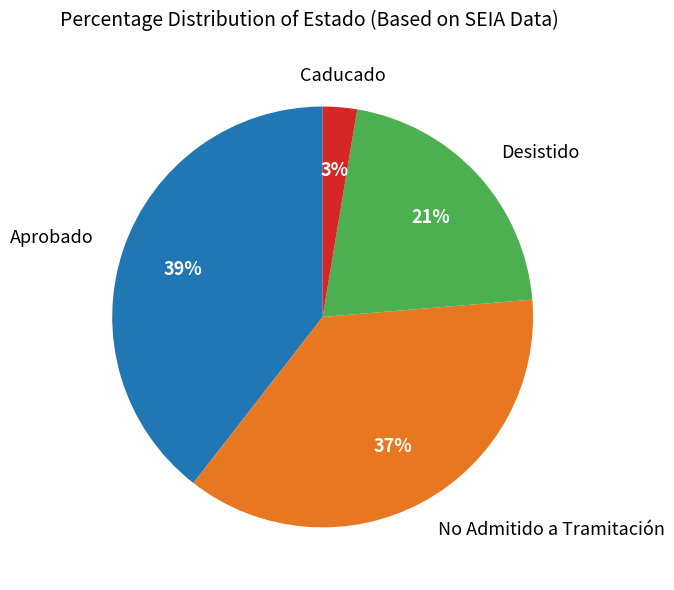

To the nearest percent, what is the average slice percentage?

25%